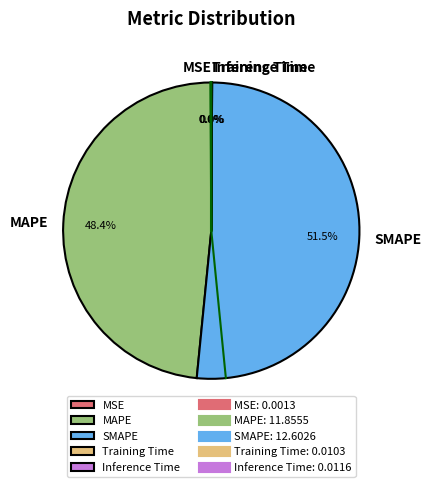

What is the largest slice in the pie chart?

SMAPE